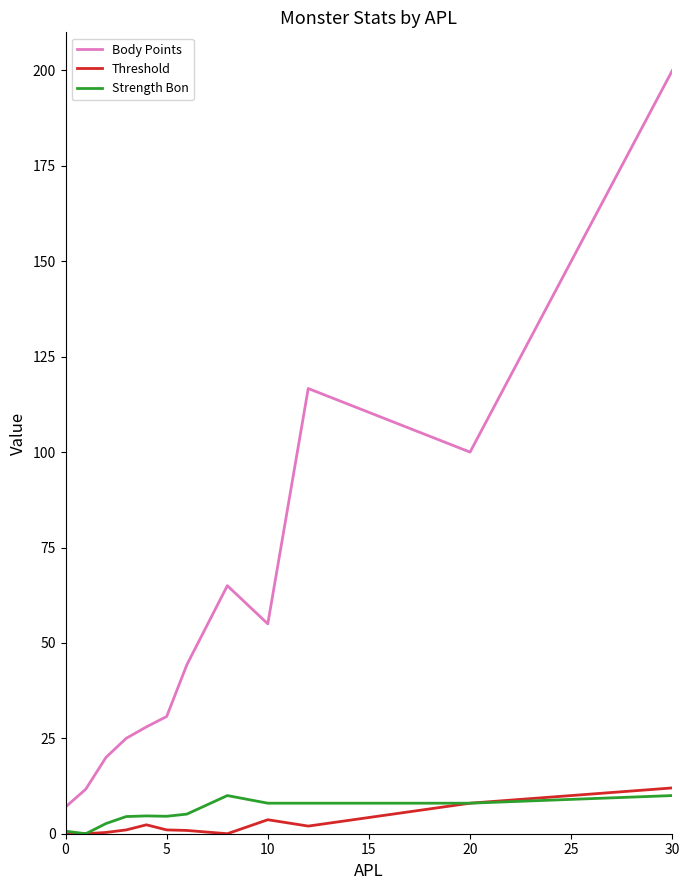

What is the minimum value for Body Points?

7.0